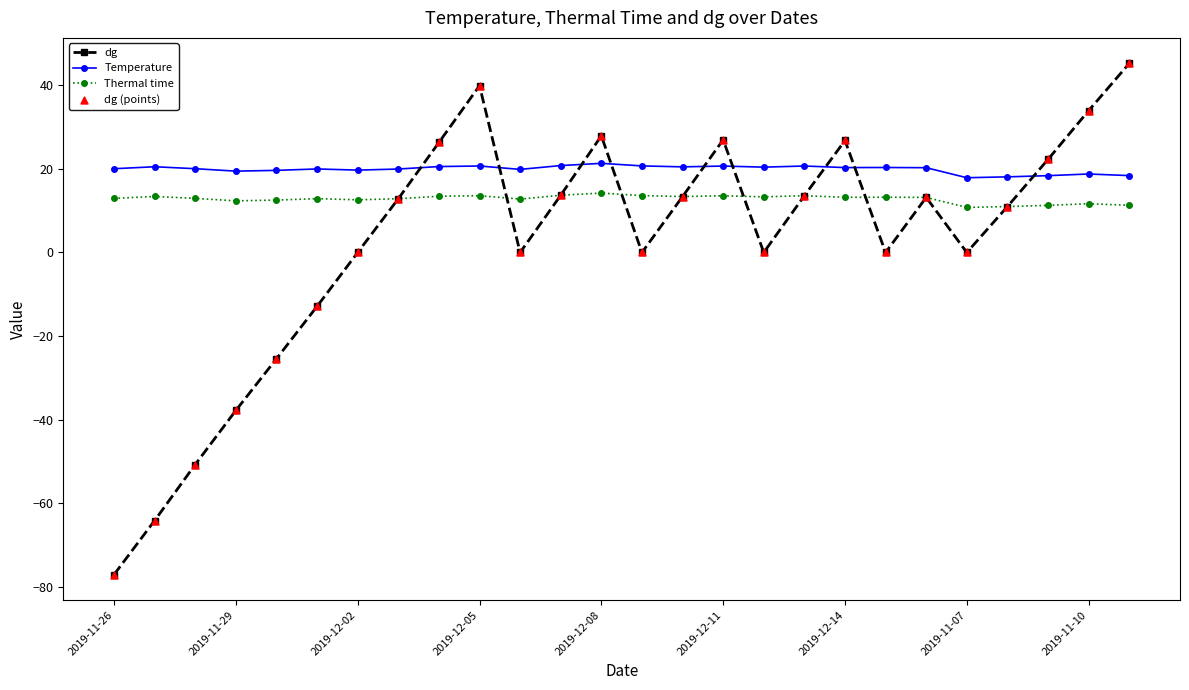

Which series has the largest total across all categories?

Temperature